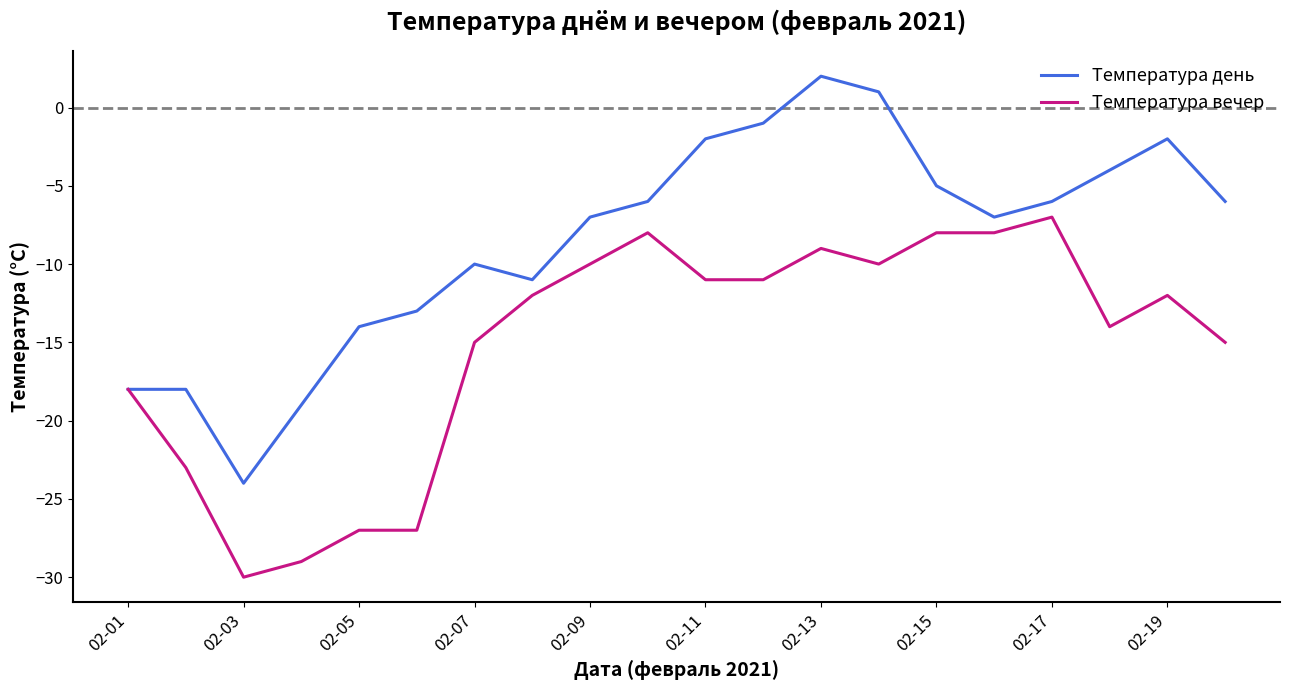

What is the smallest value displayed?

-30